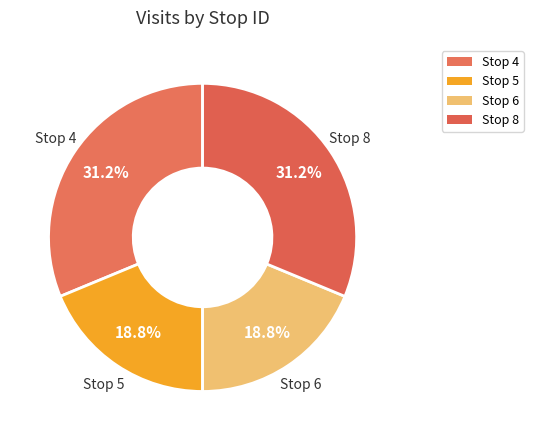

How many segments does this pie chart have?

4